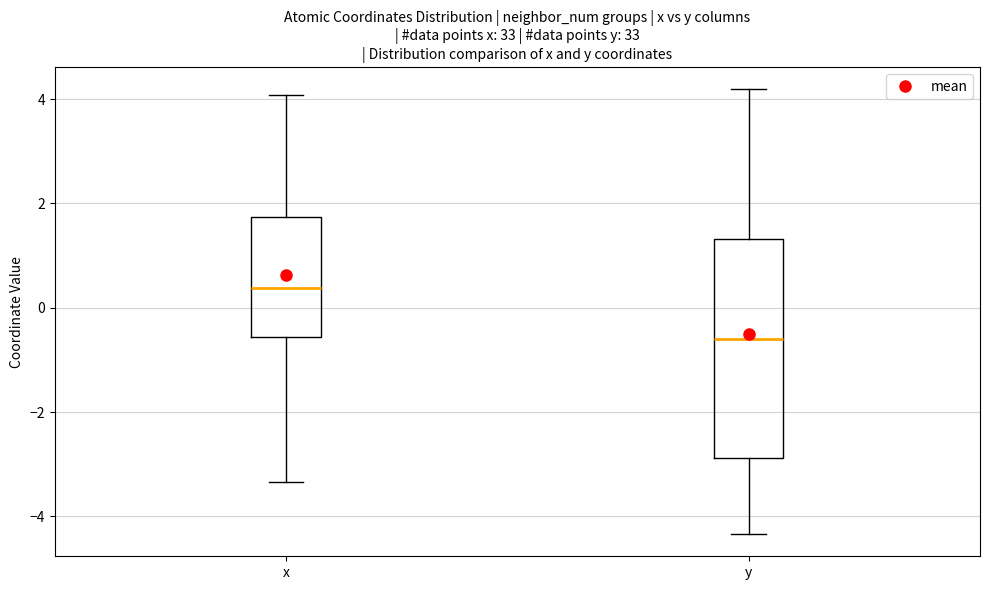

Reading left to right, transcribe this box plot: for each box, give where its median line is, the range the box spans, and where its two whiskers end, as read against the y-axis. The values are not printed on the chart, so give them approximately, as read against the axis.

x: median 0.4, box -0.6 to 1.8, whiskers -3.4 to 4.0
y: median -0.6, box -2.8 to 1.4, whiskers -4.4 to 4.2